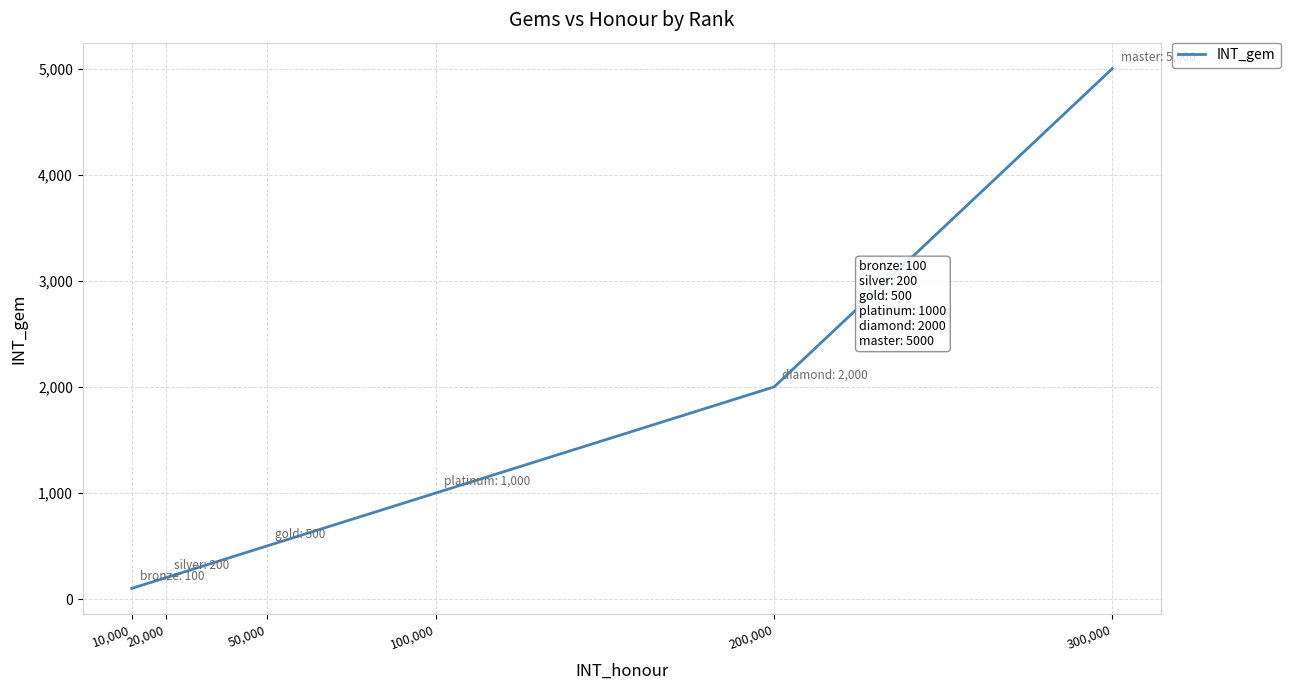

What value does the data have at 10,000, to the nearest 50?

100